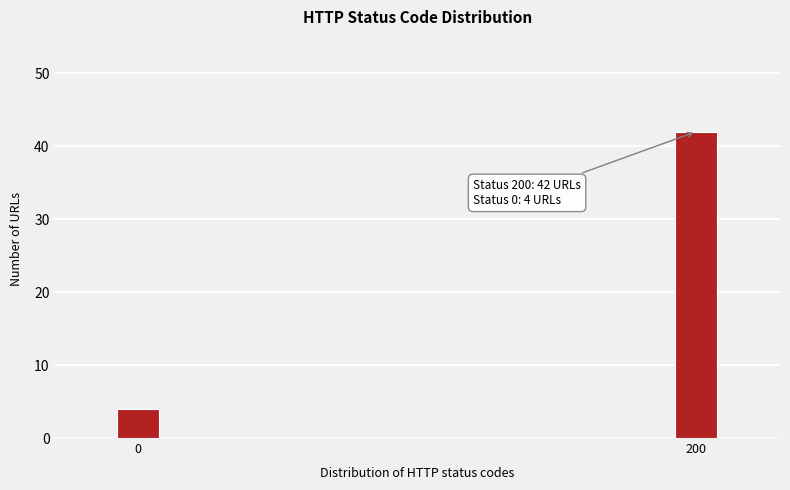

Reading left to right, list all the values displayed in this chart.

4	42